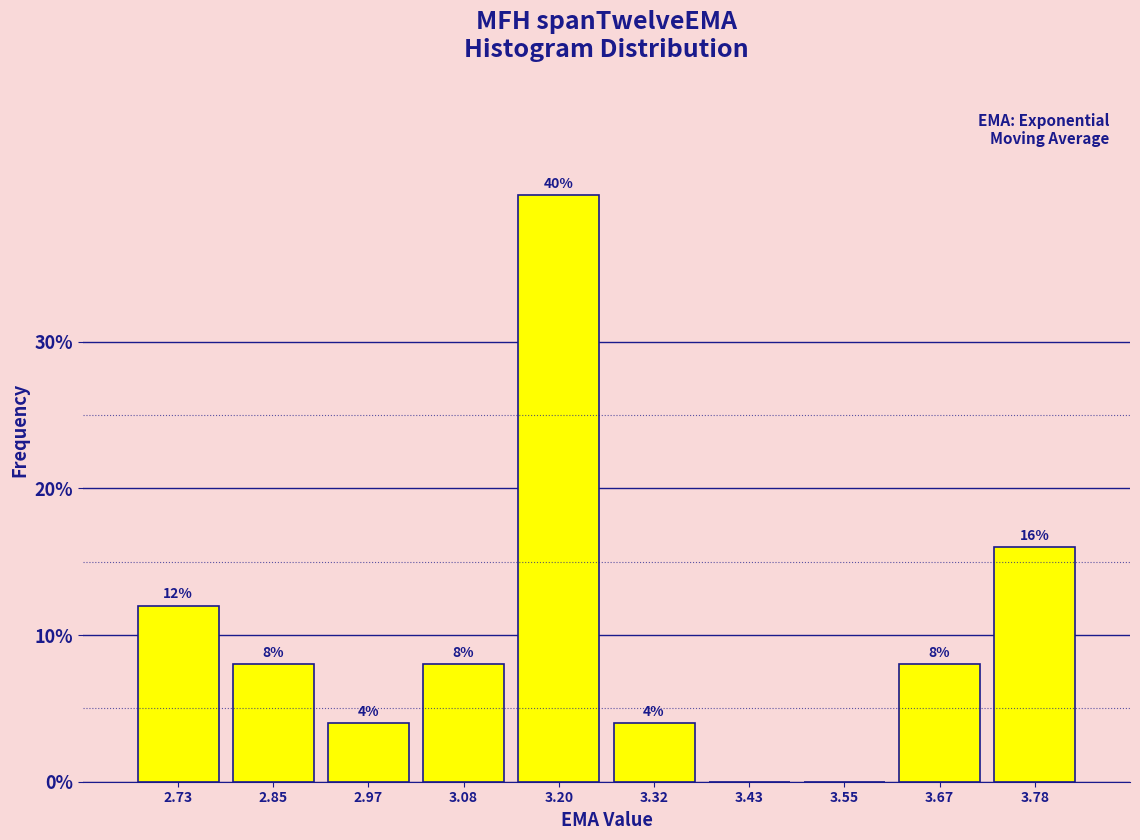

Which range on the x-axis has the tallest bar?

3.14 to 3.26